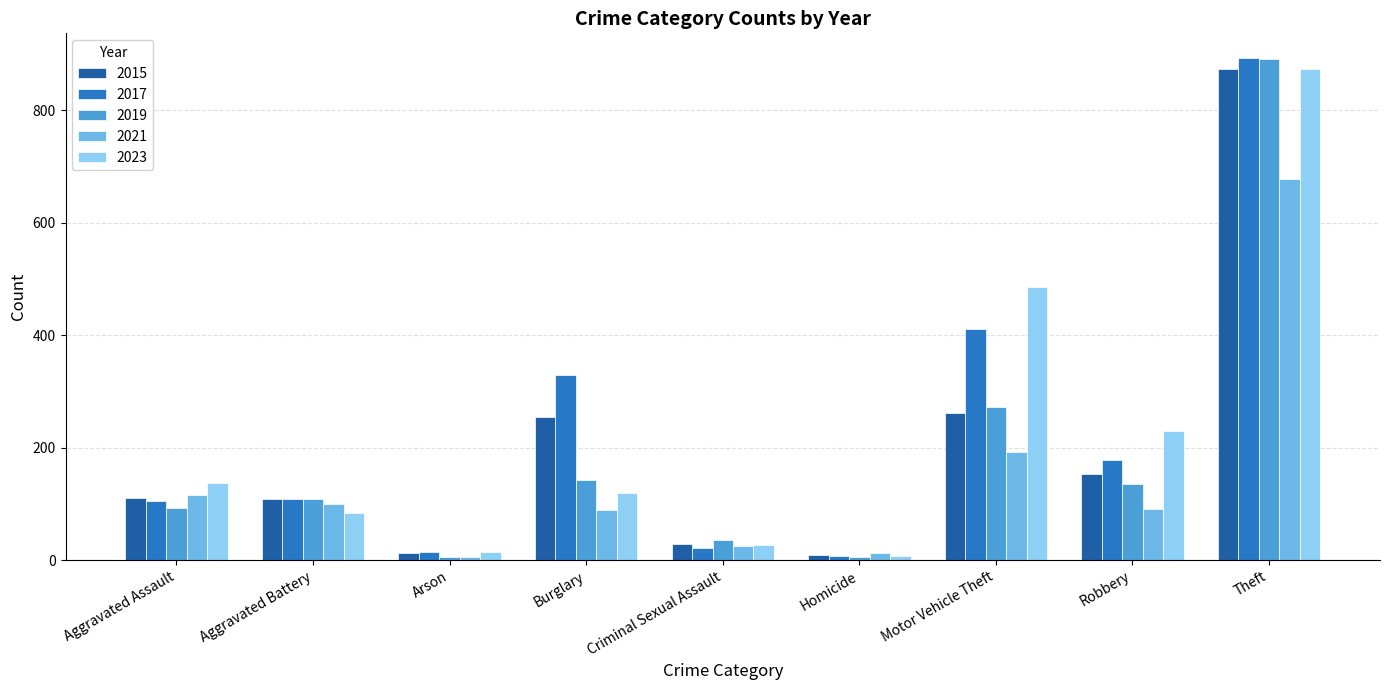

What is the difference between the 2015 values at Criminal Sexual Assault and Aggravated Battery?

80